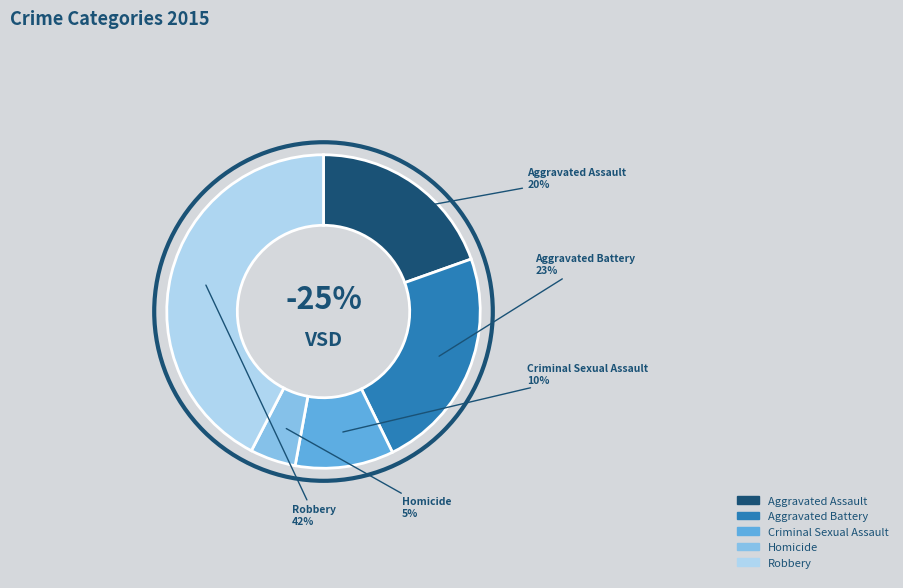

True or false: Criminal Sexual Assault accounts for 1% of the total.

False